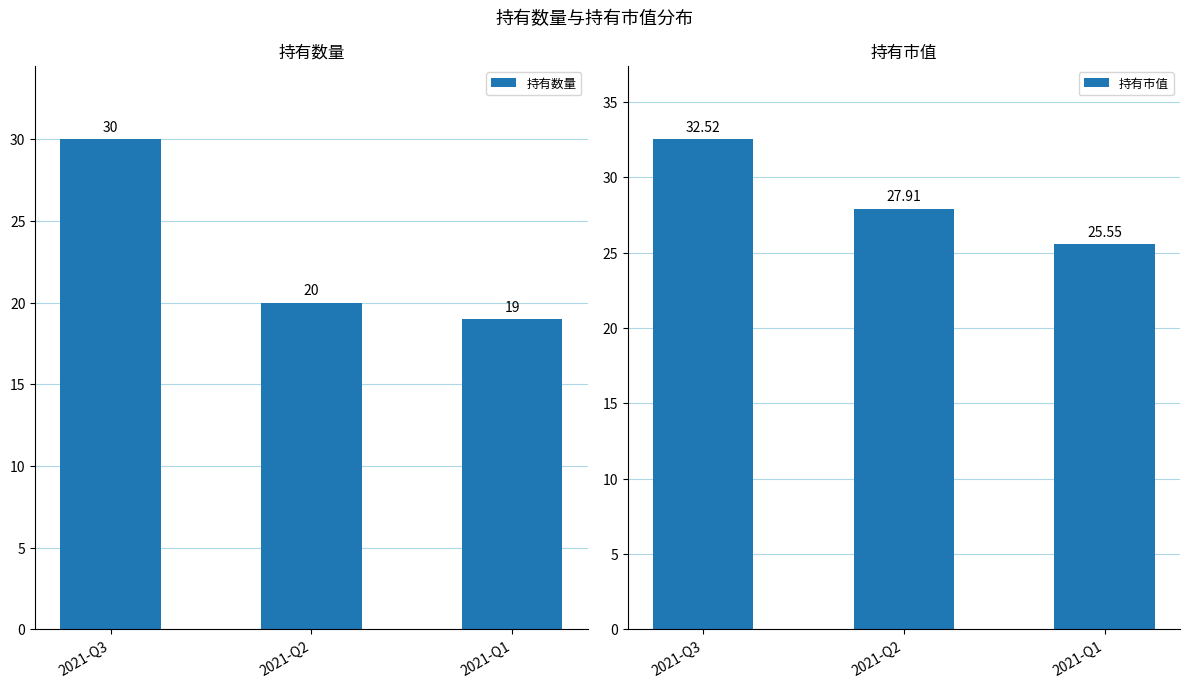

What are all the series names shown in the legend?

持有数量, 持有市值